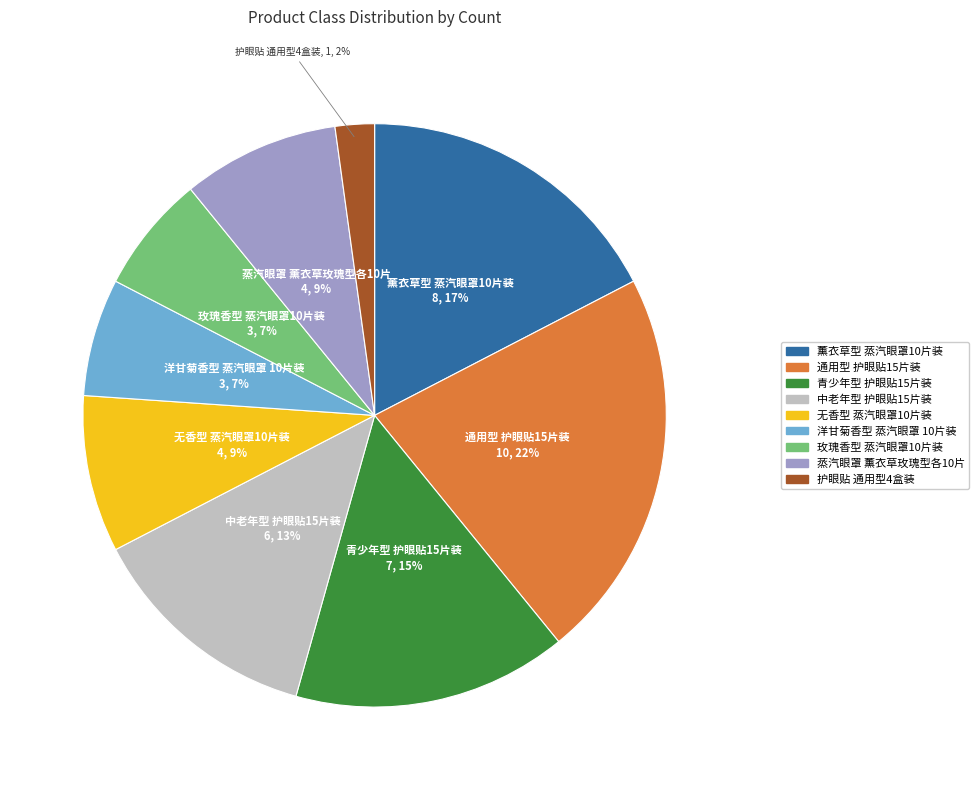

What is the largest slice in the pie chart?

通用型 护眼贴15片装